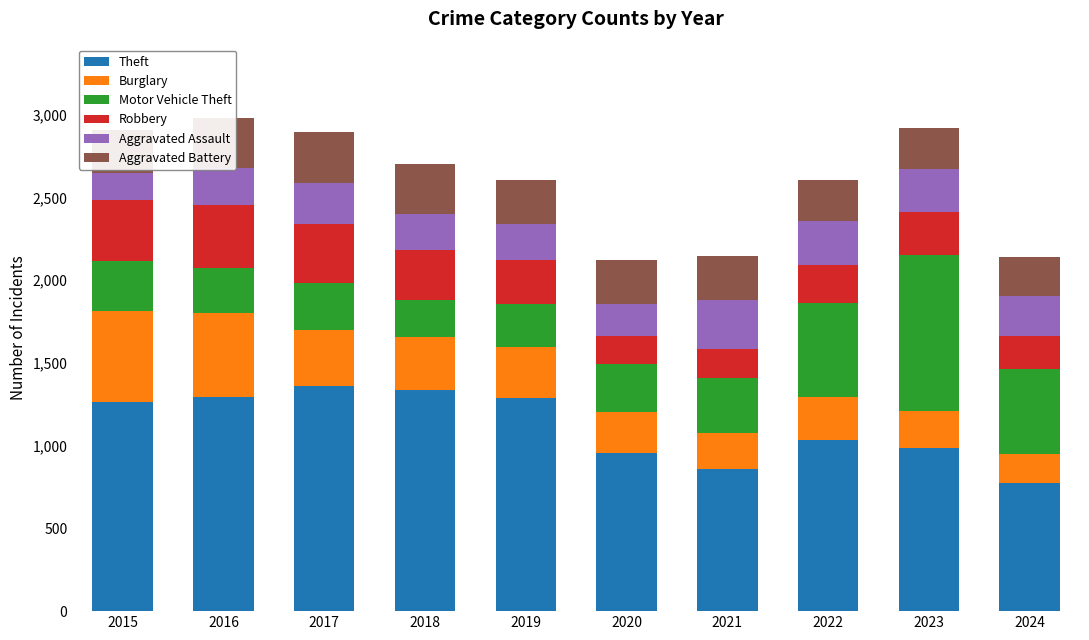

The value of Theft at 2018 is 1337. True or false?

True